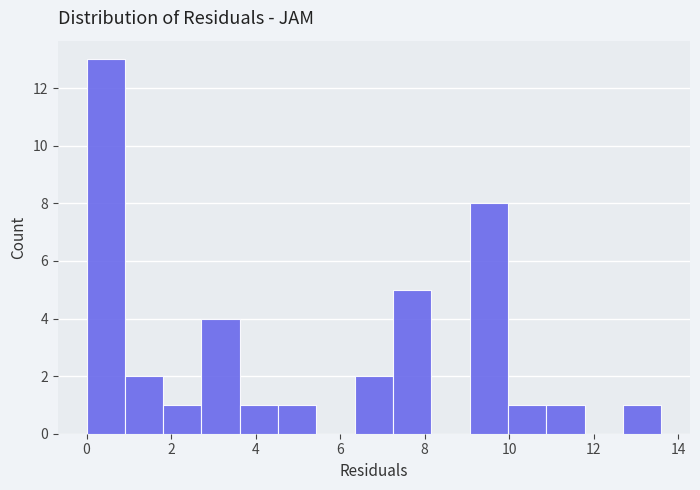

Reading left to right, transcribe this chart: for each bar, give the range it covers on the x-axis and its height. Neither the bar edges nor the heights are printed on the chart, so give them approximately, as read against the axes.

0.0 to 1.0: 13
1.0 to 1.8: 2
1.8 to 2.8: 1
2.8 to 3.6: 4
3.6 to 4.6: 1
4.6 to 5.4: 1
5.4 to 6.4: 0
6.4 to 7.2: 2
7.2 to 8.2: 5
8.2 to 9.0: 0
9.0 to 10.0: 8
10.0 to 10.8: 1
10.8 to 11.8: 1
11.8 to 12.6: 0
12.6 to 13.6: 1